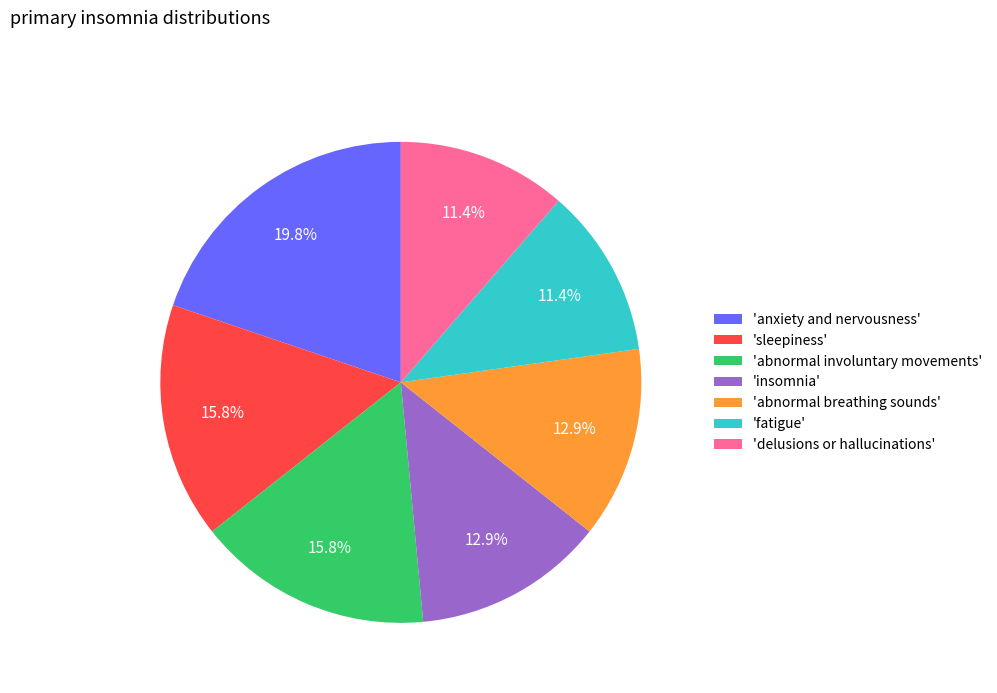

Does 'sleepiness' account for over 50% of the chart?

No